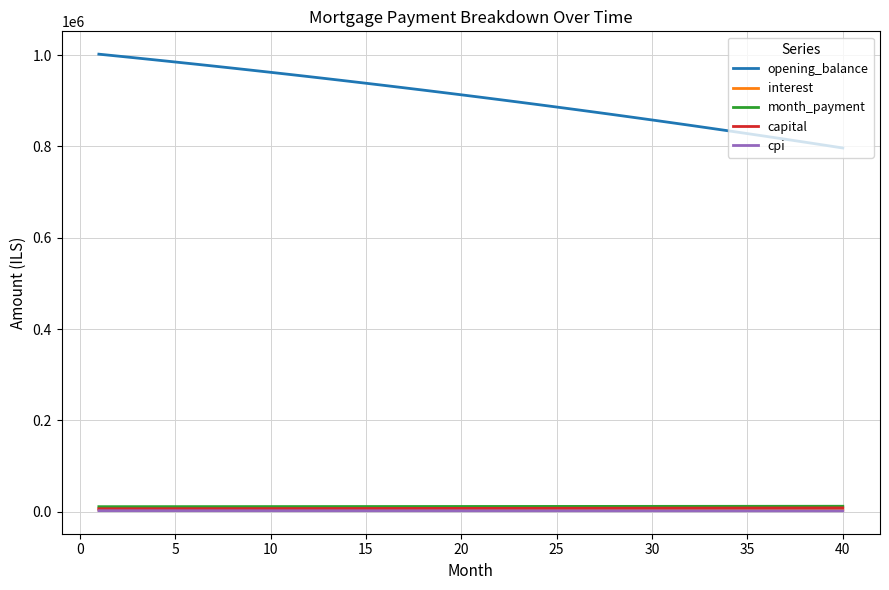

Which series has the largest total across all categories?

opening_balance